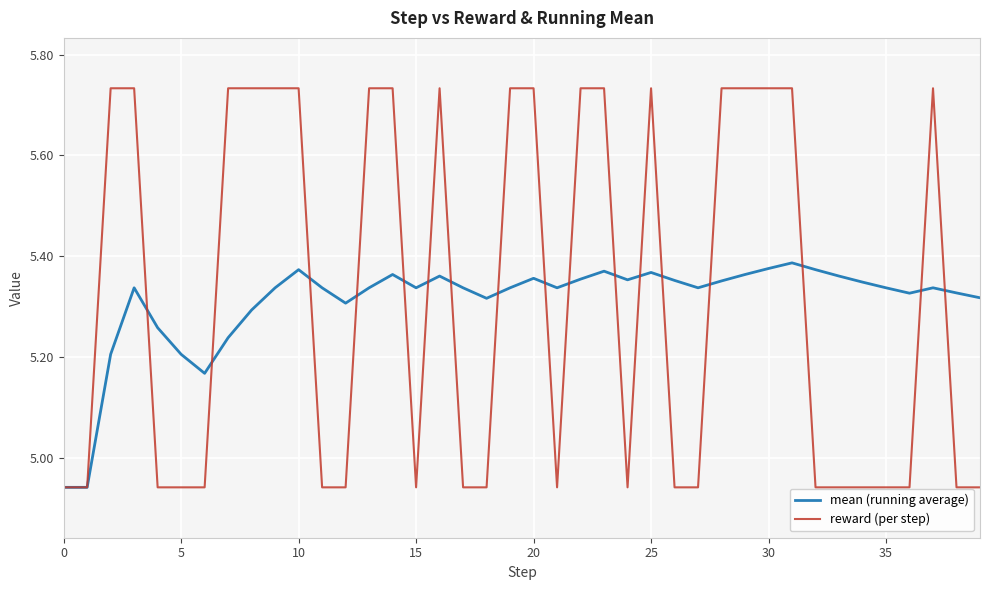

Which series has the widest spread of values?

reward (per step)